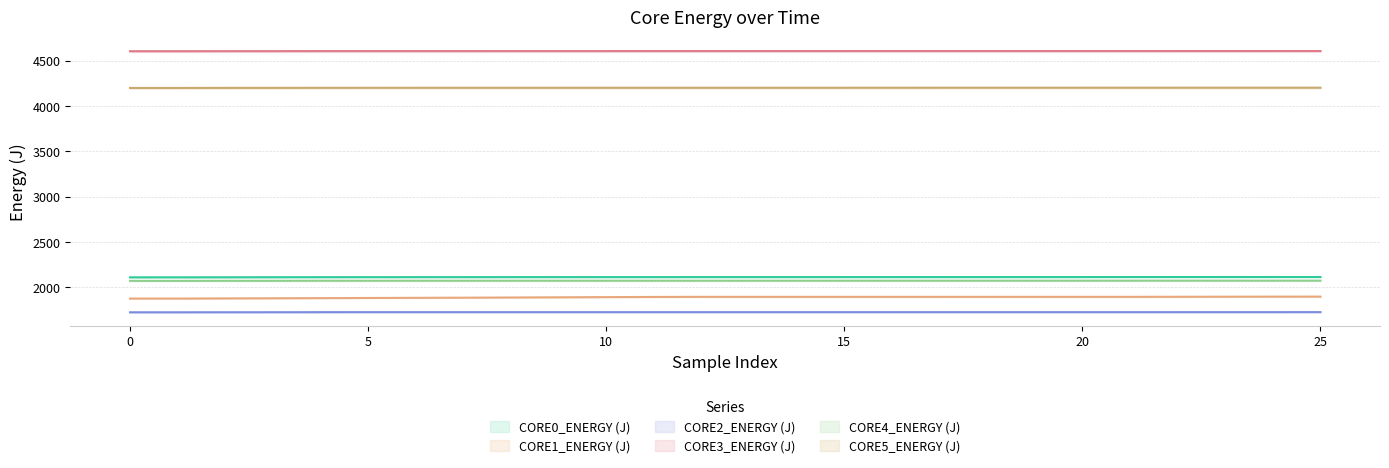

How many series are shown in this chart?

6